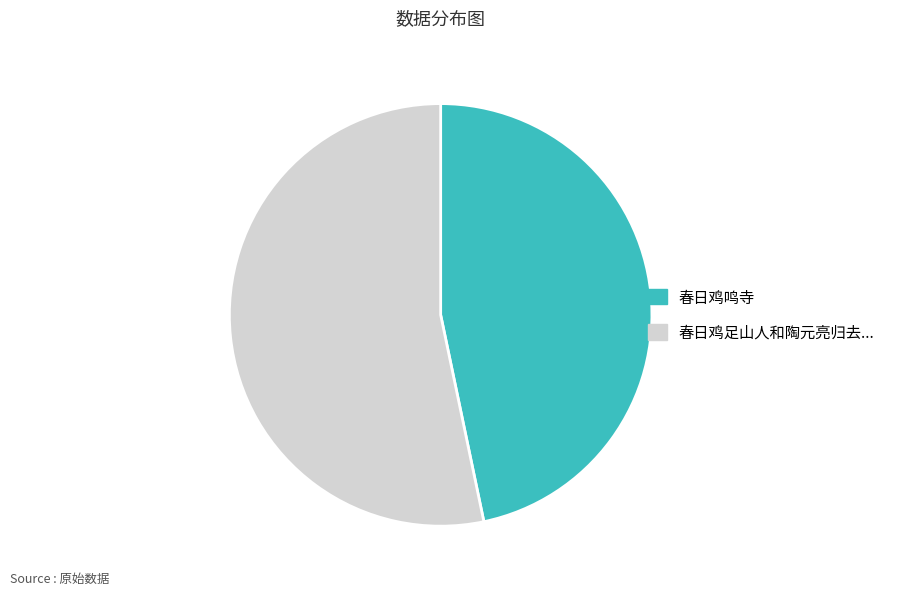

Does any single category account for the majority?

Yes